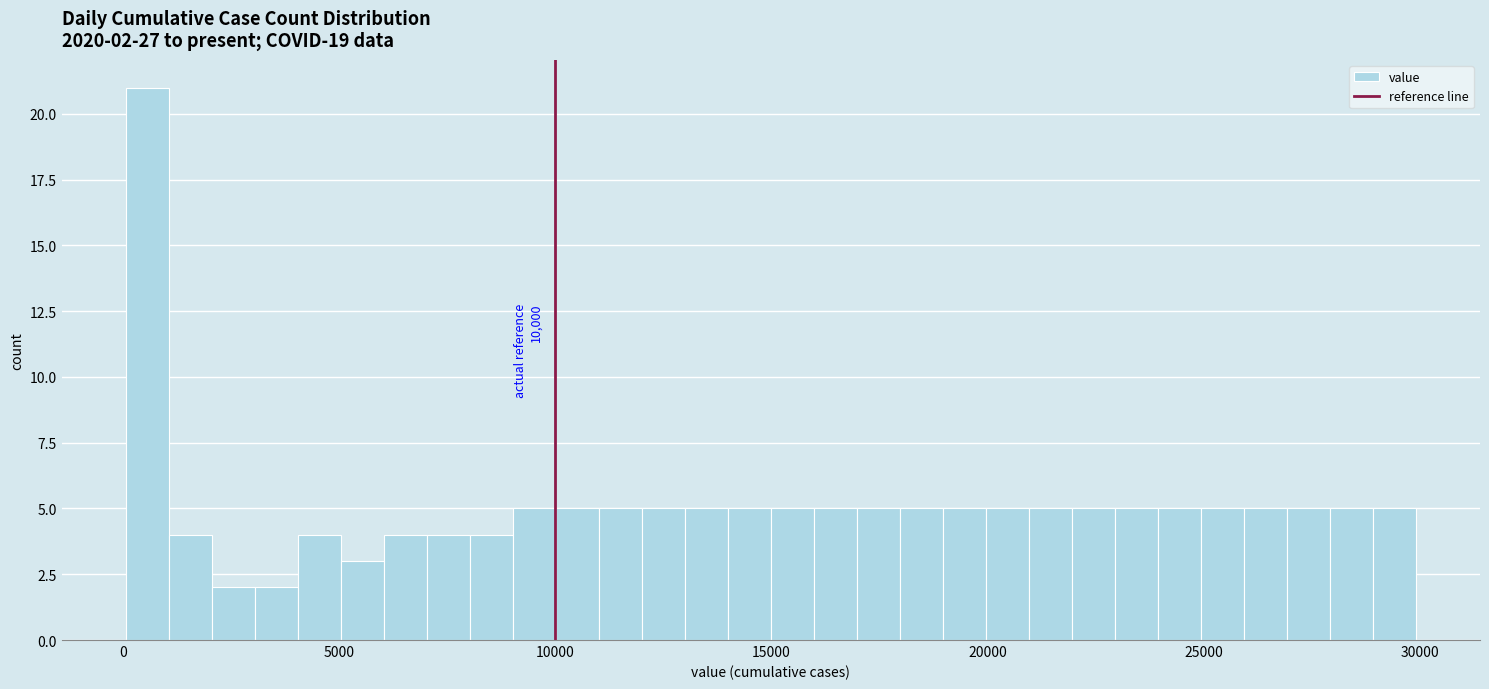

Read against the x-axis, roughly where is the centre of the tallest bar?

500